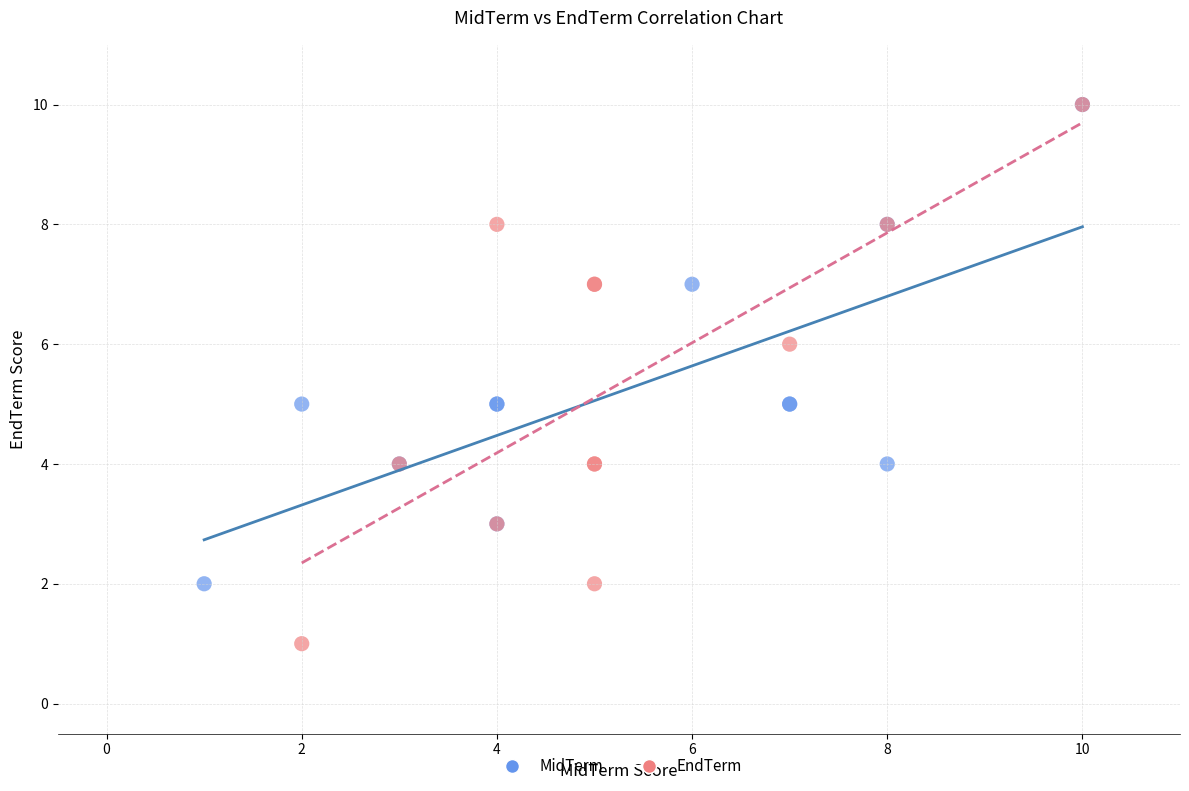

Which series has the largest Y range (max minus min)?

EndTerm